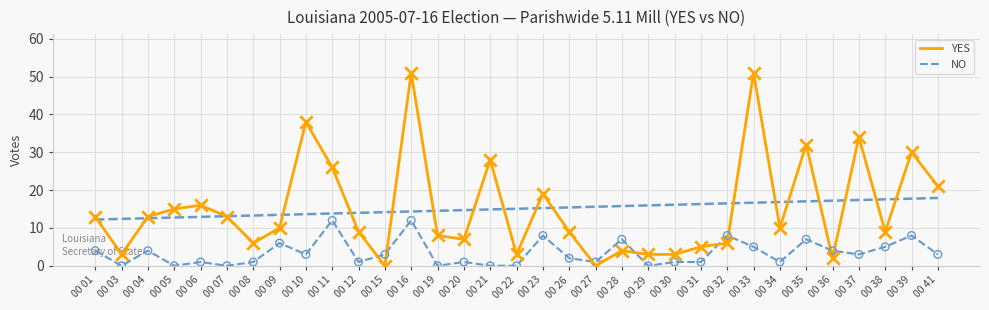

Is the value of NO at 00 08 greater than the value of YES at 00 09?

No